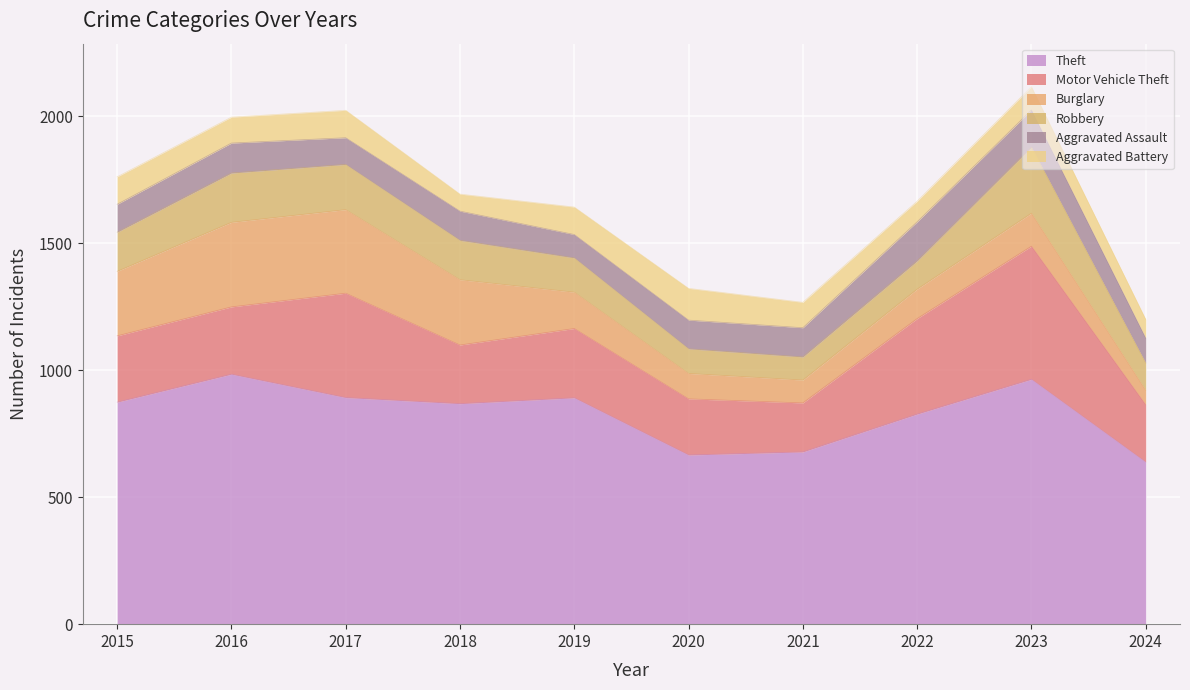

How many times do Aggravated Battery and Burglary cross each other?

3